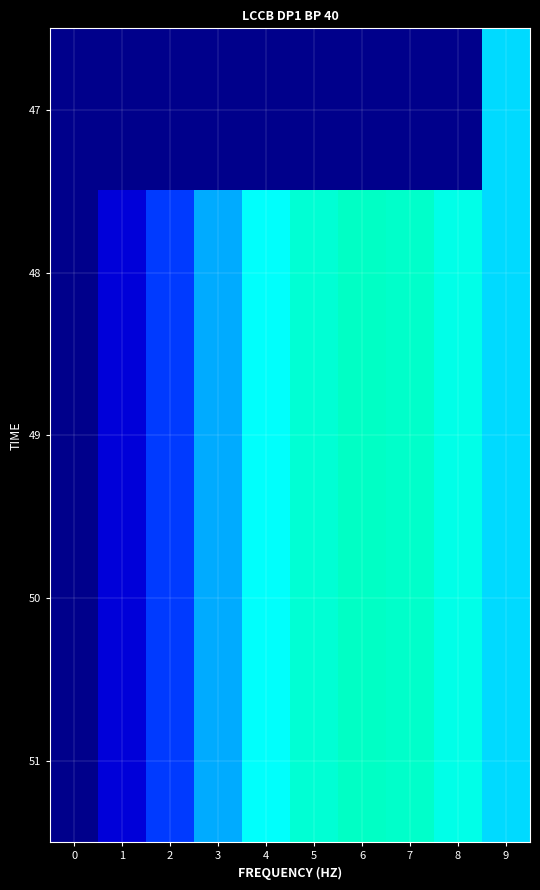

Reading right to left, list all the values displayed in this chart.

47: 9=2.5	8=0.0	7=0.0	6=0.0	5=0.0	4=0.0	3=0.0	2=0.0	1=0.0	0=0.0
48: 9=2.5	8=2.9	7=3.1	6=3.1	5=3.0	4=2.7	3=2.3	2=1.7	1=0.9	0=0.0
49: 9=2.5	8=2.9	7=3.1	6=3.1	5=3.0	4=2.7	3=2.3	2=1.7	1=0.9	0=0.0
50: 9=2.5	8=2.9	7=3.1	6=3.1	5=3.0	4=2.7	3=2.3	2=1.7	1=0.9	0=0.0
51: 9=2.5	8=2.9	7=3.1	6=3.1	5=3.0	4=2.7	3=2.3	2=1.7	1=0.9	0=0.0